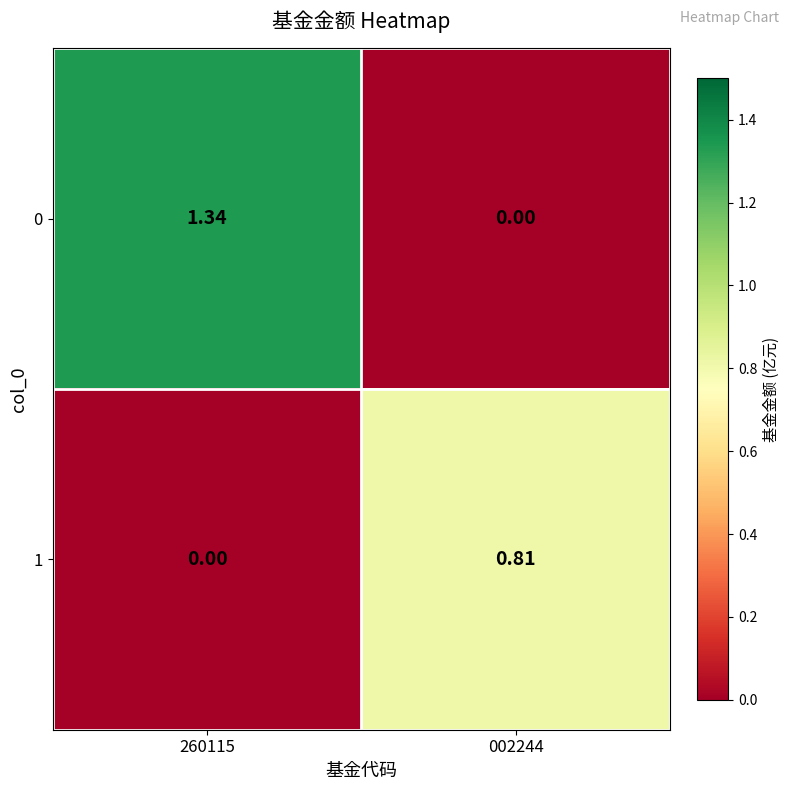

Is the value of 1 at 002244 greater than the value of 0 at 002244?

Yes